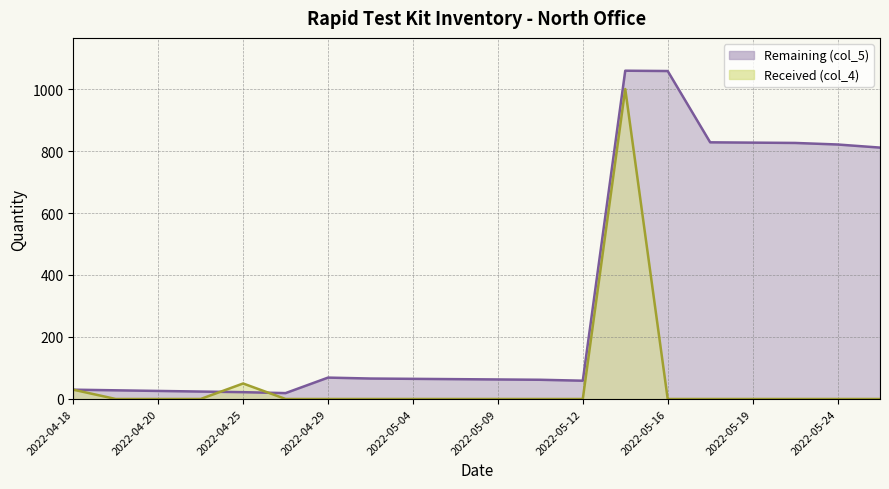

Reading left to right, transcribe all the data shown in this chart.

Remaining (col_5): 2022-04-18=30	2022-04-19=28	2022-04-20=26	2022-04-23=24	2022-04-25=22	2022-04-27=19	2022-04-29=69	2022-05-03=66	2022-05-04=65	2022-05-06=64	2022-05-09=63	2022-05-10=62	2022-05-12=59	2022-05-13=1059	2022-05-16=1058	2022-05-17=828	2022-05-19=827	2022-05-23=826	2022-05-24=821	2022-05-25=811
Received (col_4): 2022-04-18=30	2022-04-19=0	2022-04-20=0	2022-04-23=0	2022-04-25=50	2022-04-27=0	2022-04-29=0	2022-05-03=0	2022-05-04=0	2022-05-06=0	2022-05-09=0	2022-05-10=0	2022-05-12=0	2022-05-13=1000	2022-05-16=0	2022-05-17=0	2022-05-19=0	2022-05-23=0	2022-05-24=0	2022-05-25=0